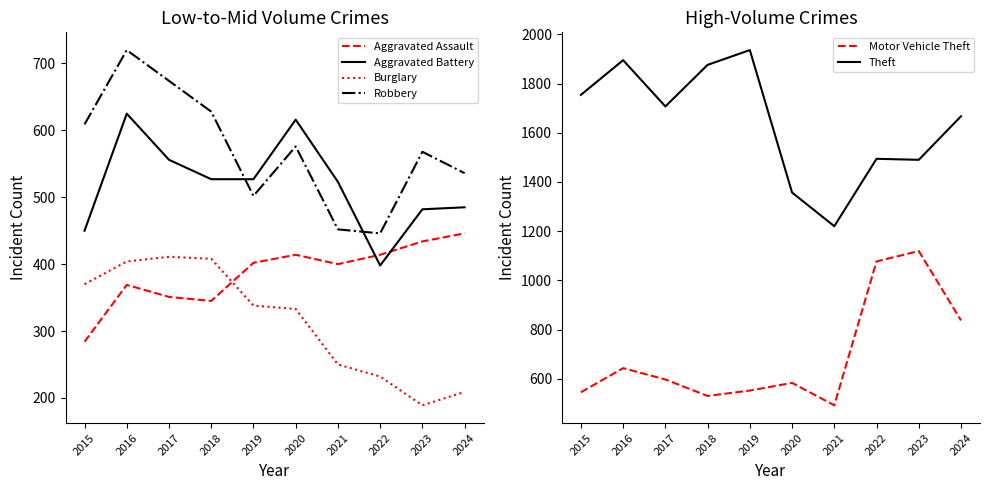

How many lines are shown in the chart?

6